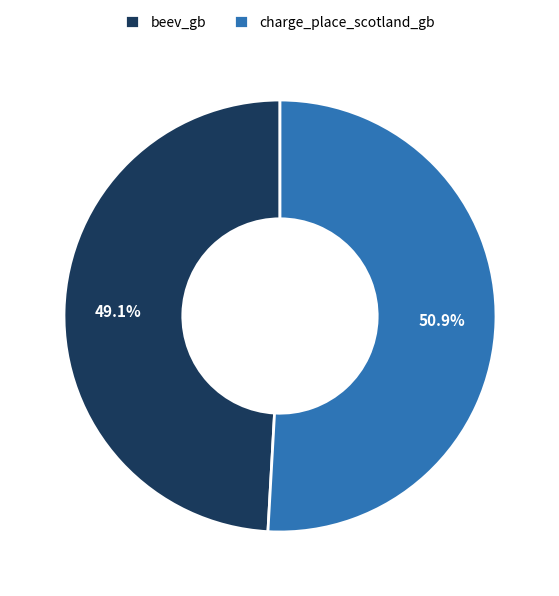

What is the ratio of the value at charge_place_scotland_gb to the value at beev_gb?

1.0